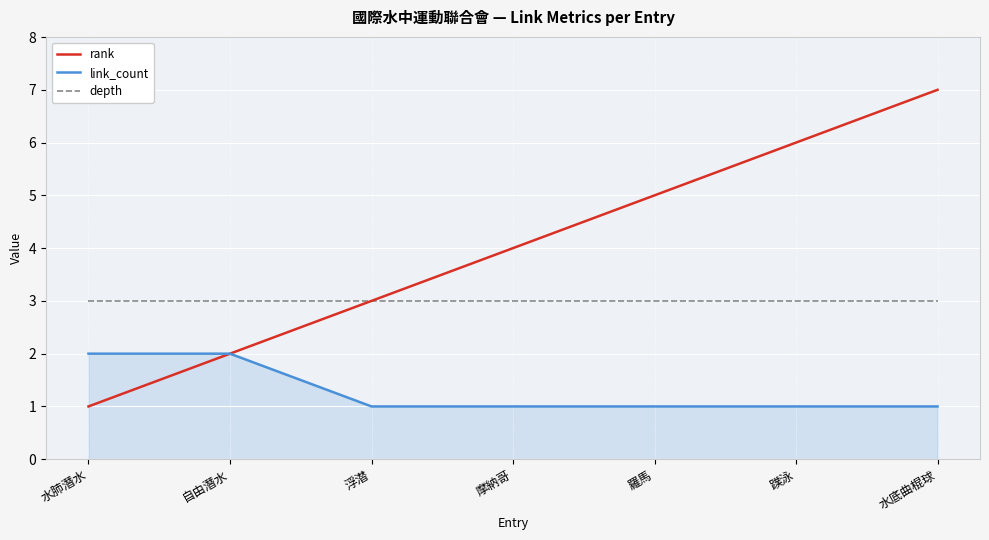

Rank the series at 摩納哥 from lowest to highest value.

link_count, depth, rank